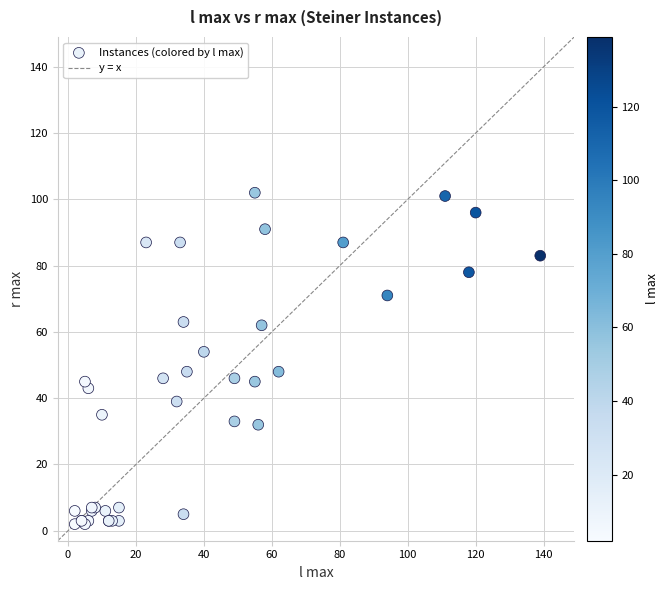

What Y value in the scatter plot is closest to 52?

54